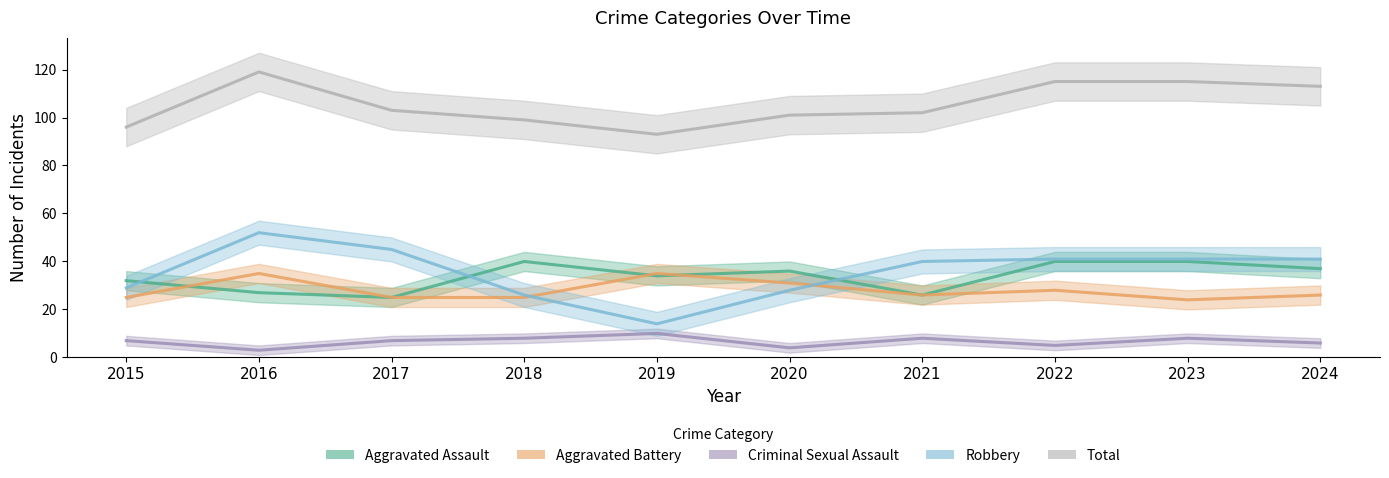

What is the average value of the Aggravated Battery series?

28